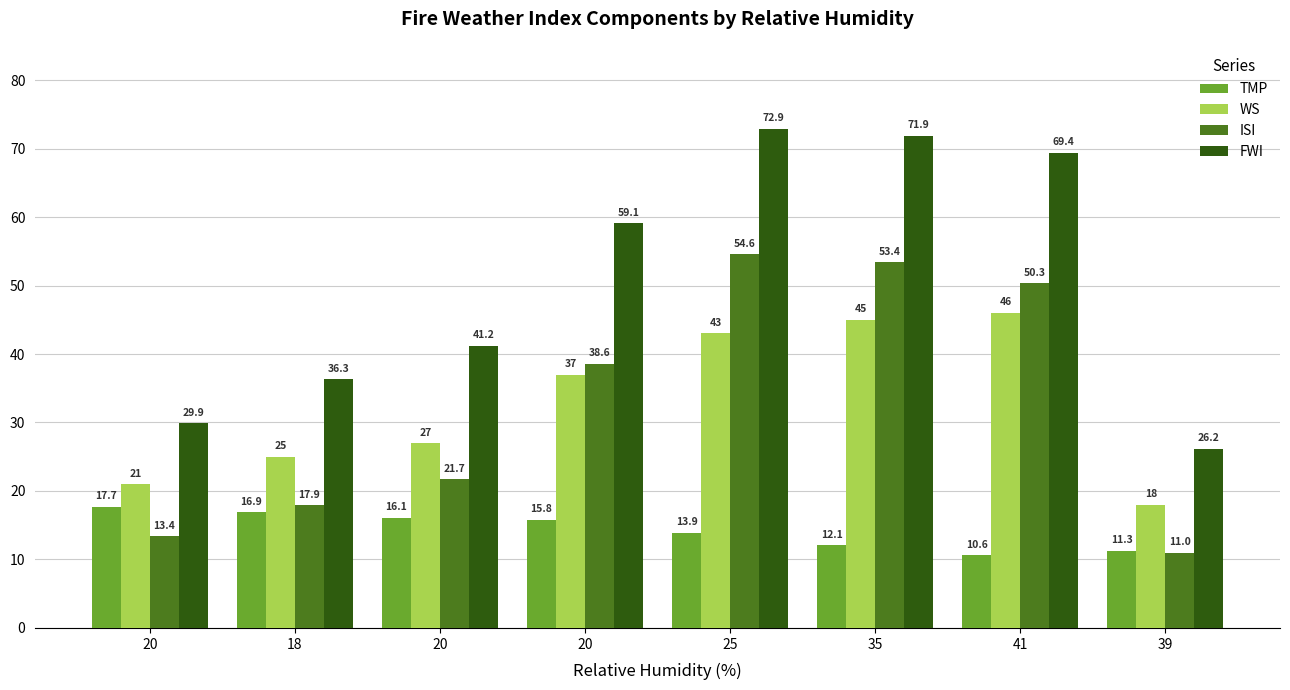

Which has a higher value, 20 or 41?

20